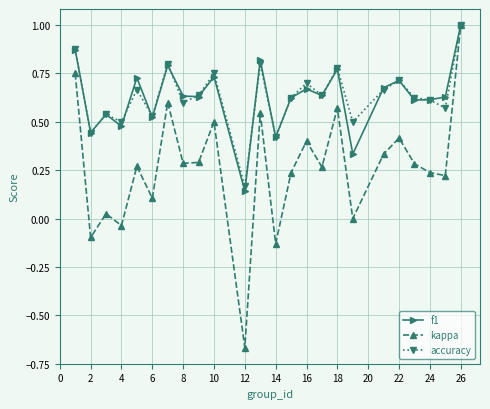

What is the highest value of the f1 series?

1.0